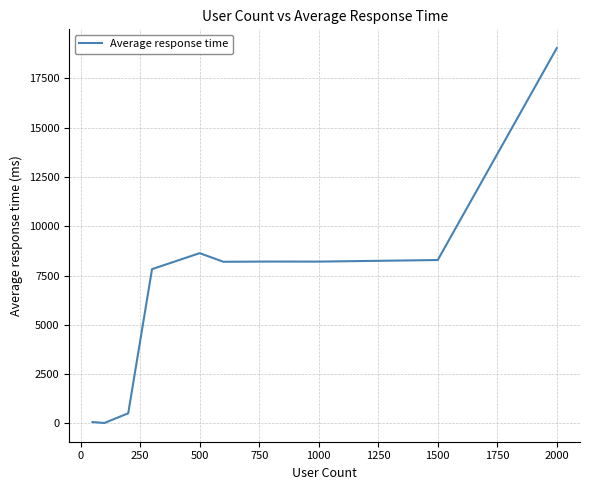

What is the minimum value shown in the chart?

22.8